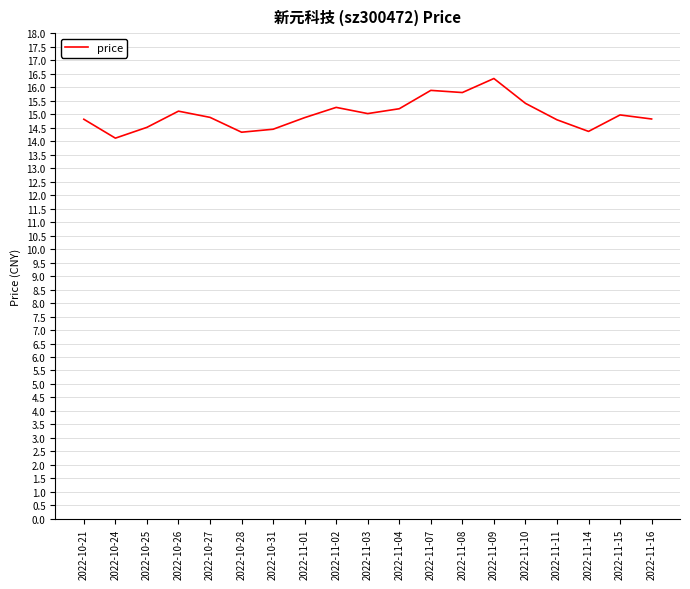

What is the approximate value at 2022-11-01?

14.9